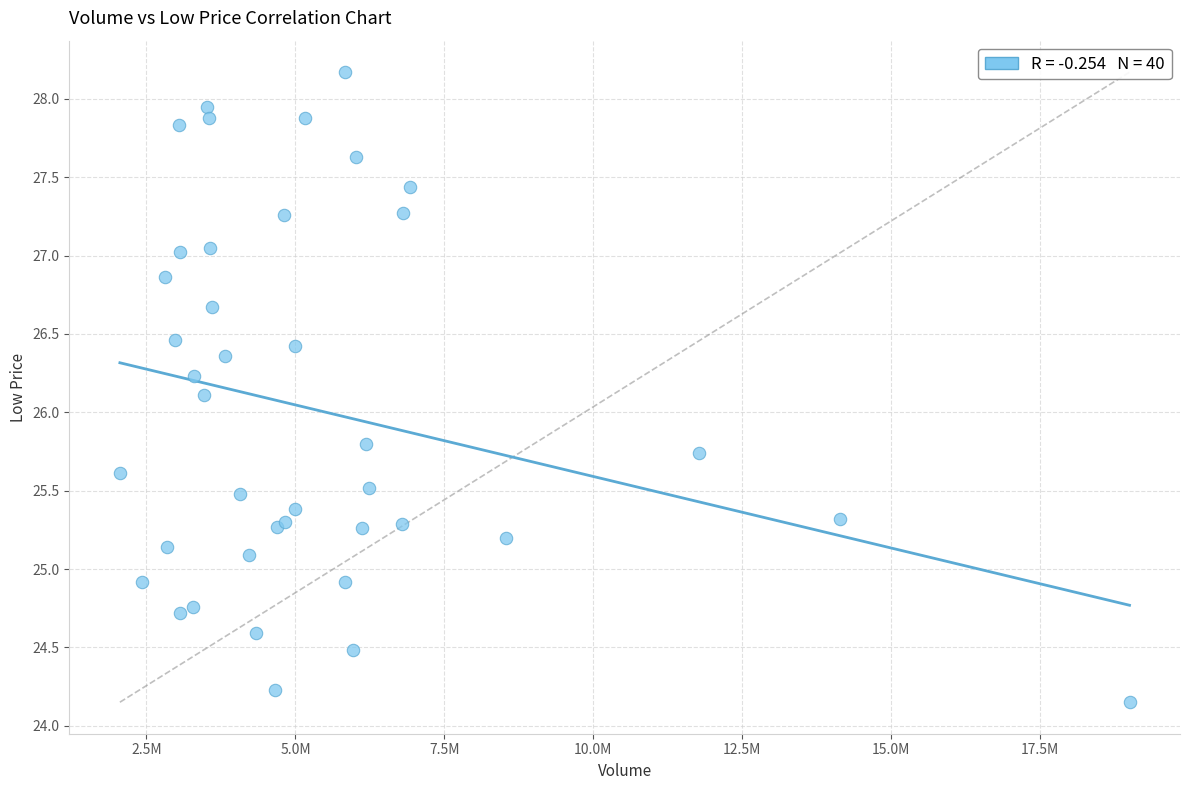

What Y value in the scatter plot is closest to 26?

26.1